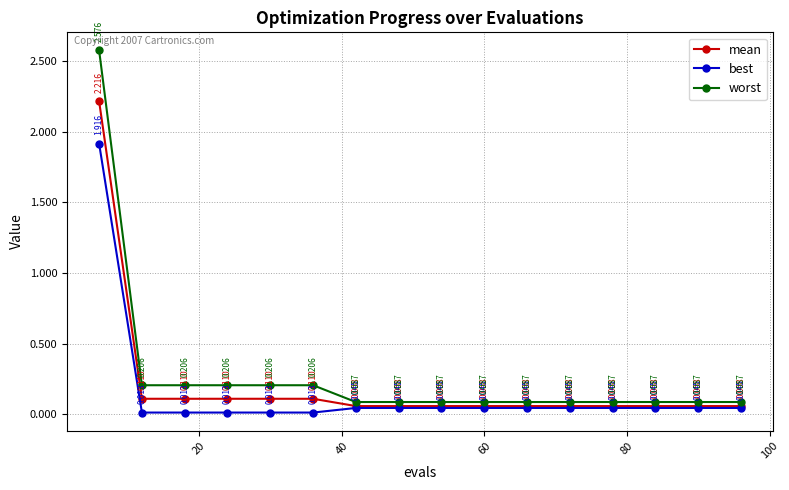

At how many categories does at least one series exceed 0?

16